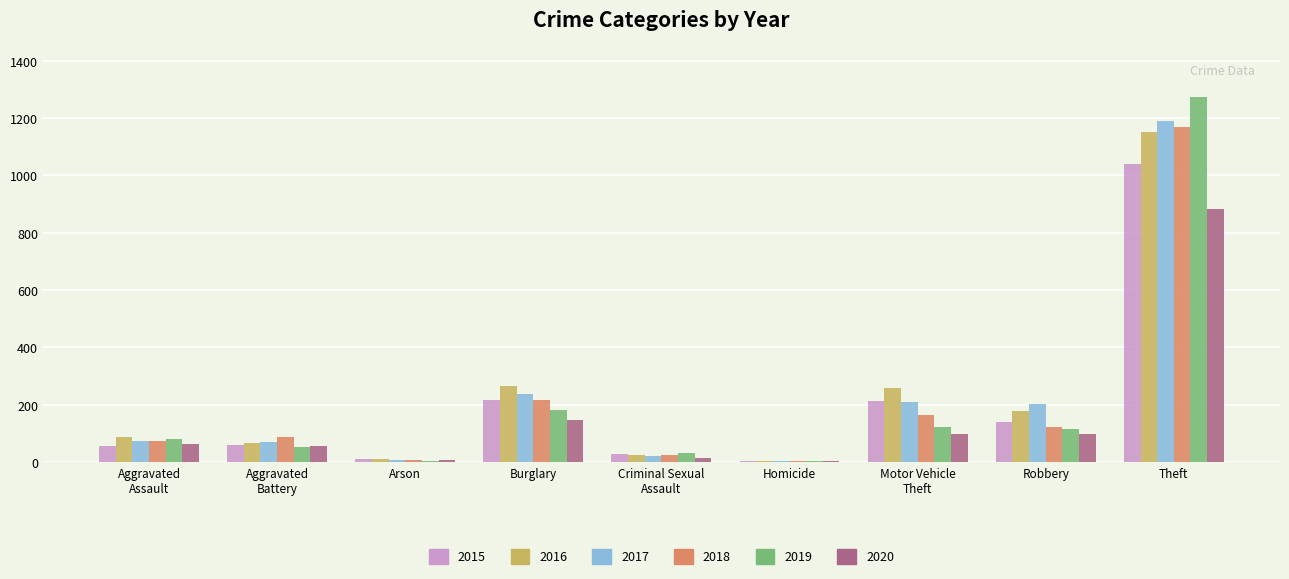

How many groups of bars are there?

9